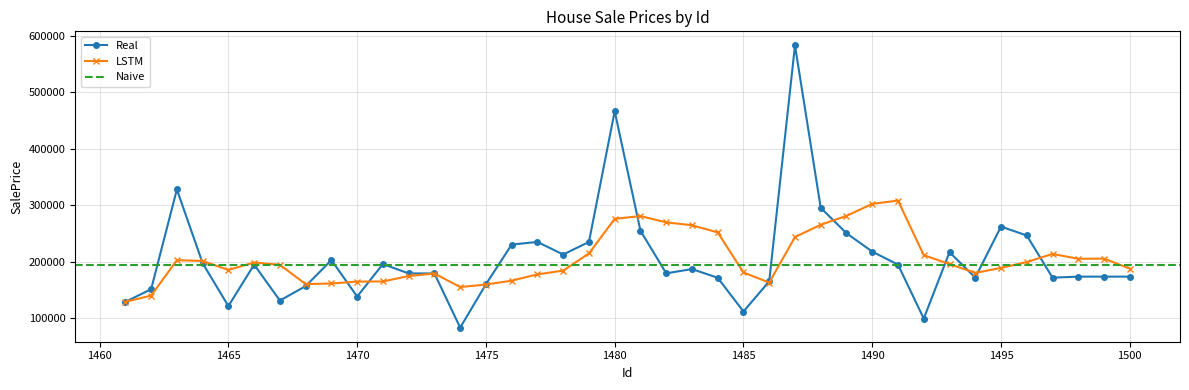

Reading left to right, what are all the values shown in this chart?

129000	151500	328000	197500	121600	195000	131400	156932	203000	138500	196000	179400	179400	83500	160200	230500	235128	212900	235128	466500	255000	179600	187100	171750	112000	165400	582933	295493	250580	218000	195000	99500	217000	172000	262280	246578	171900	173733	173733	173733